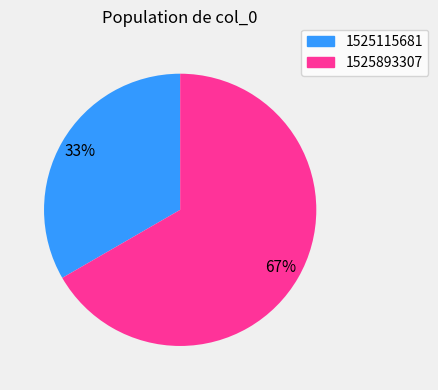

Count the number of slices in the pie.

2